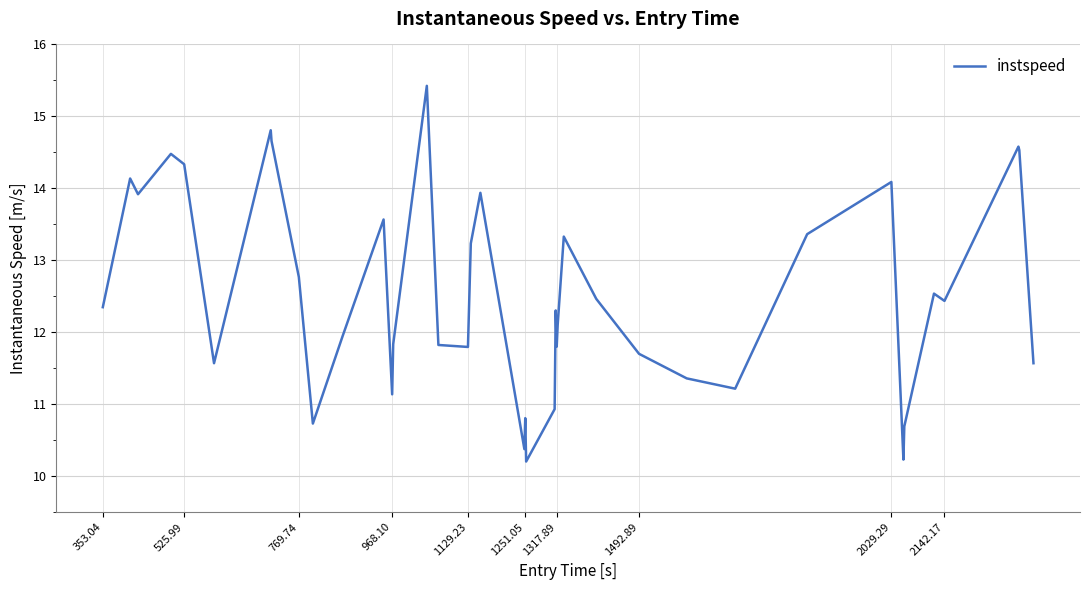

What is the greatest value displayed?

15.4